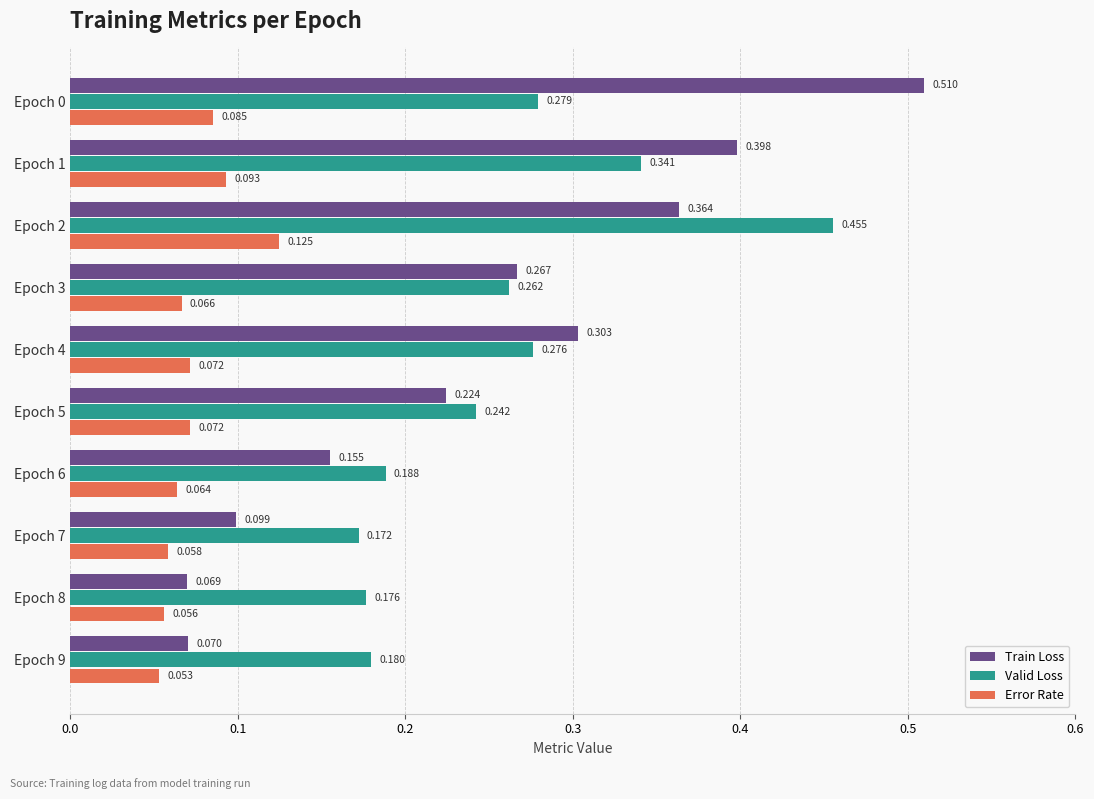

List the labels in order of Valid Loss value, smallest first.

Epoch 7, Epoch 8, Epoch 9, Epoch 6, Epoch 5, Epoch 3, Epoch 4, Epoch 0, Epoch 1, Epoch 2